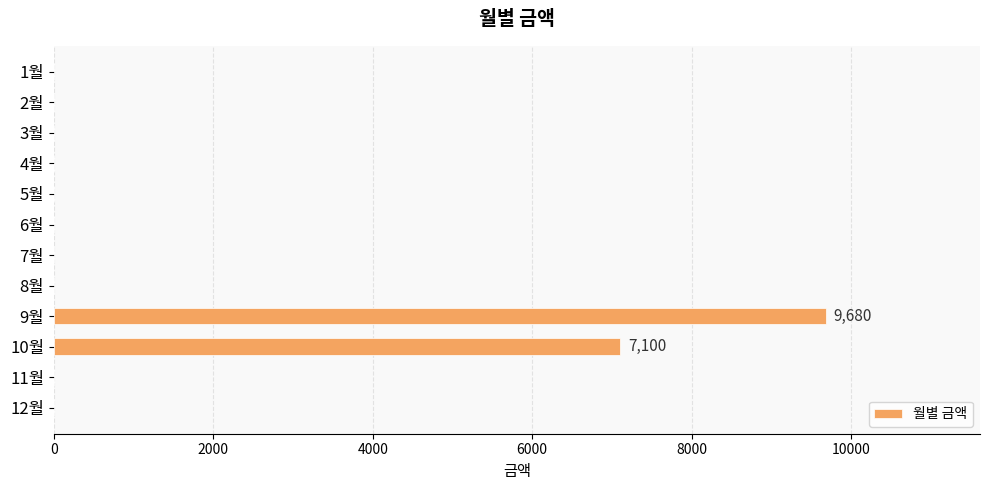

Is it true that the value at 2월 is 0?

True